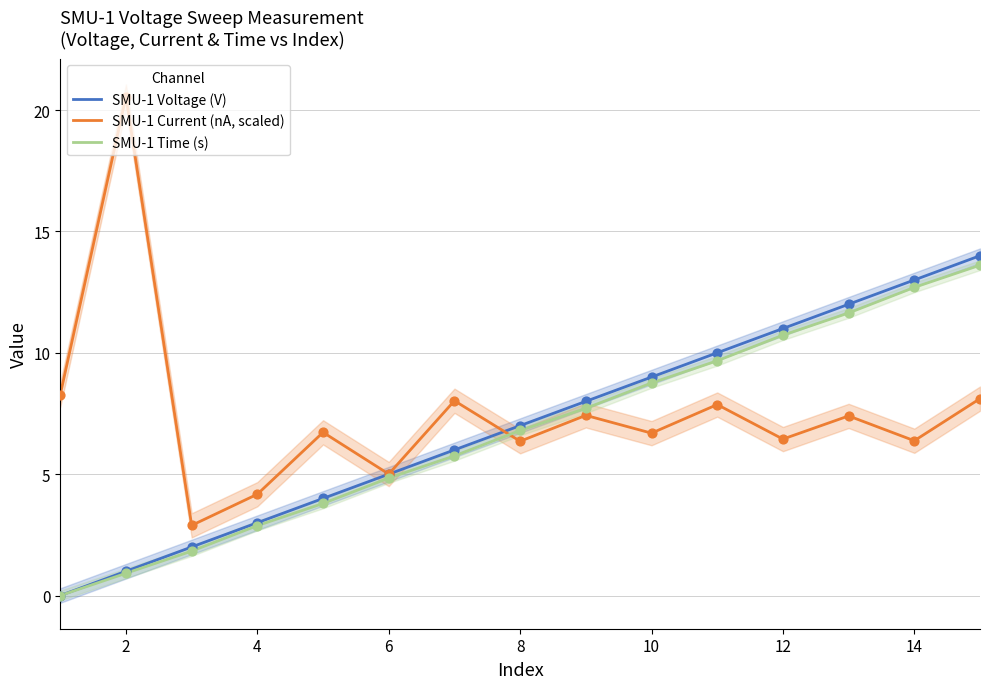

Which series has the largest total across all categories?

SMU-1 Current (nA, scaled)